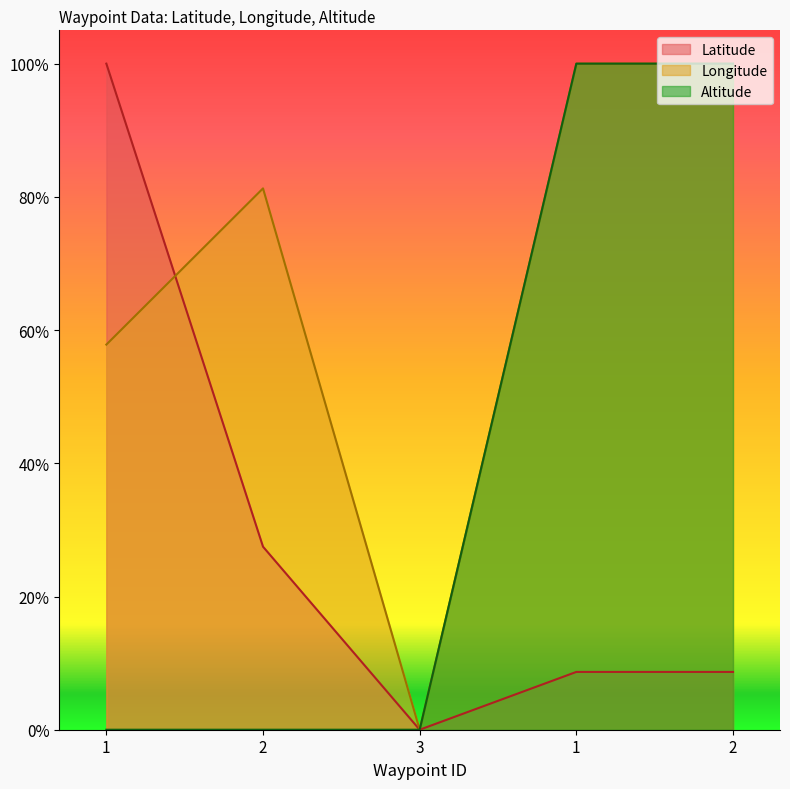

True or false: Latitude and Altitude cross at least once.

False